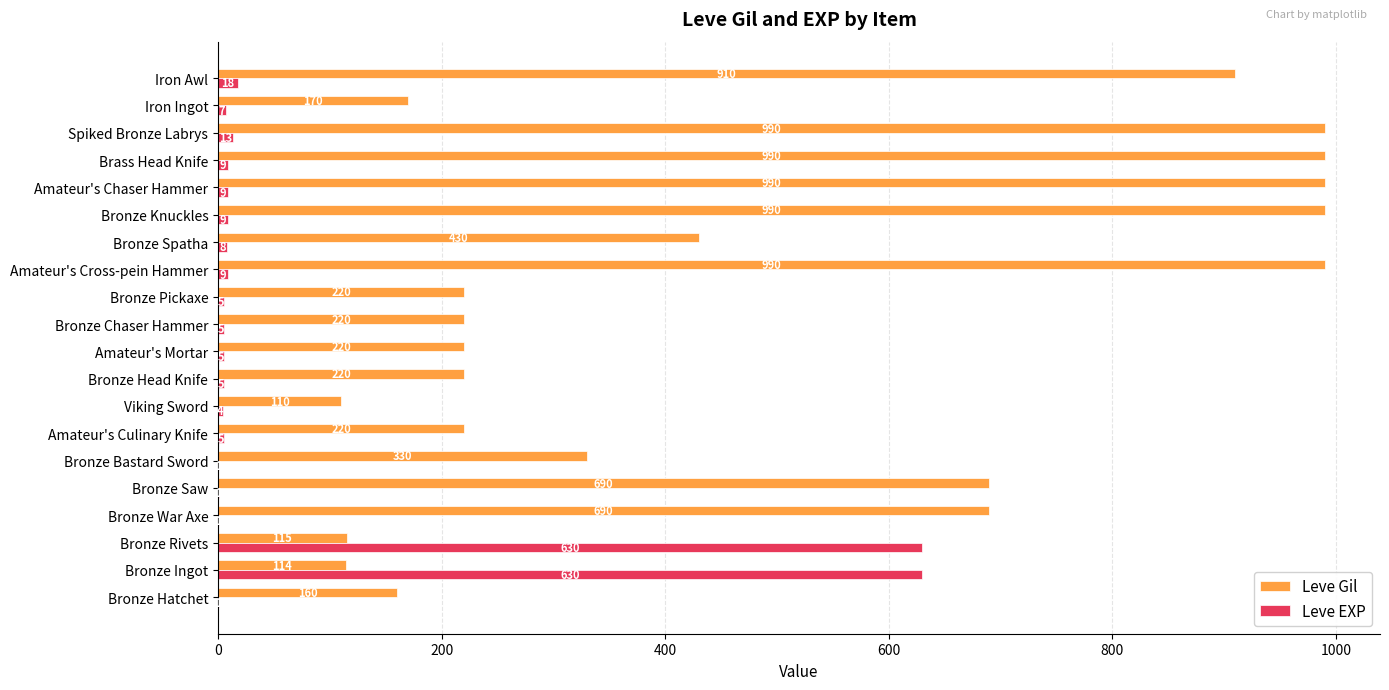

Which series changed the most between Bronze Ingot and Bronze Head Knife?

Leve EXP